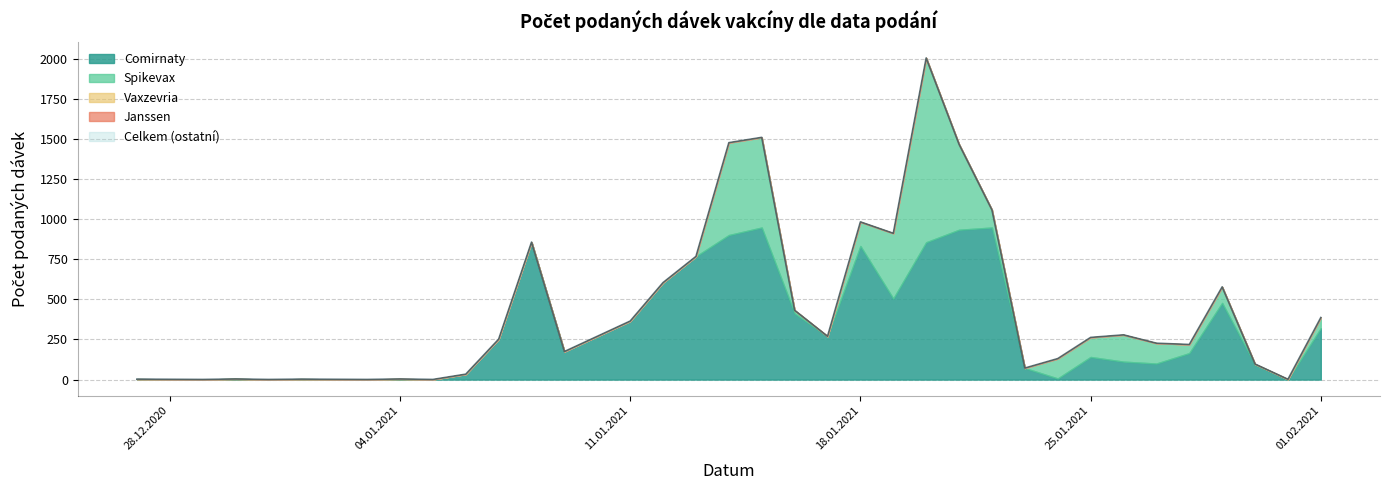

What is the sum of all Spikevax values?

4276